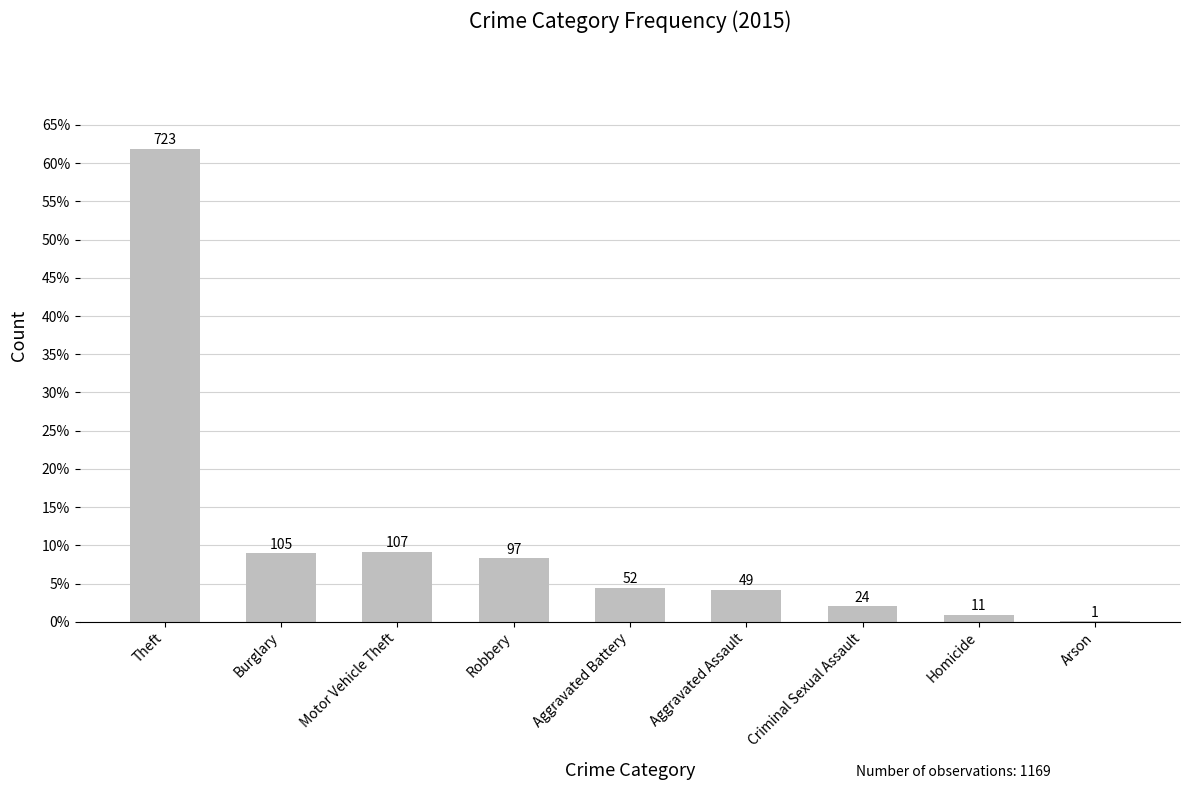

Are the bars horizontal?

No